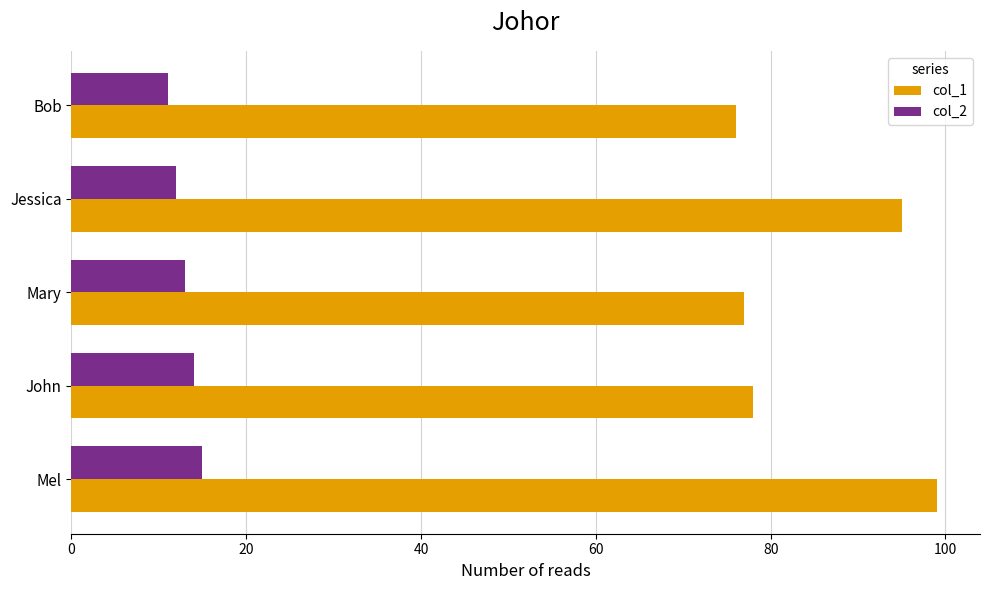

What is the average value of the col_2 series?

13